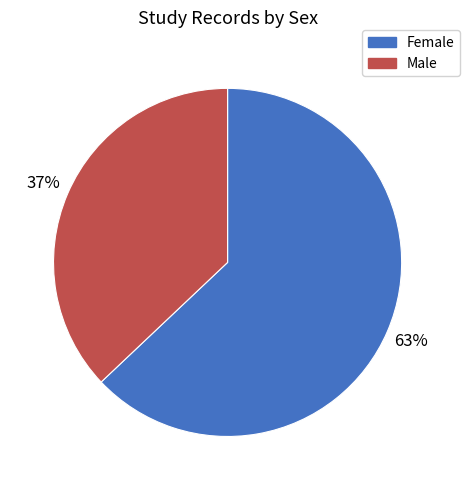

Which has a higher value, Female or Male?

Female